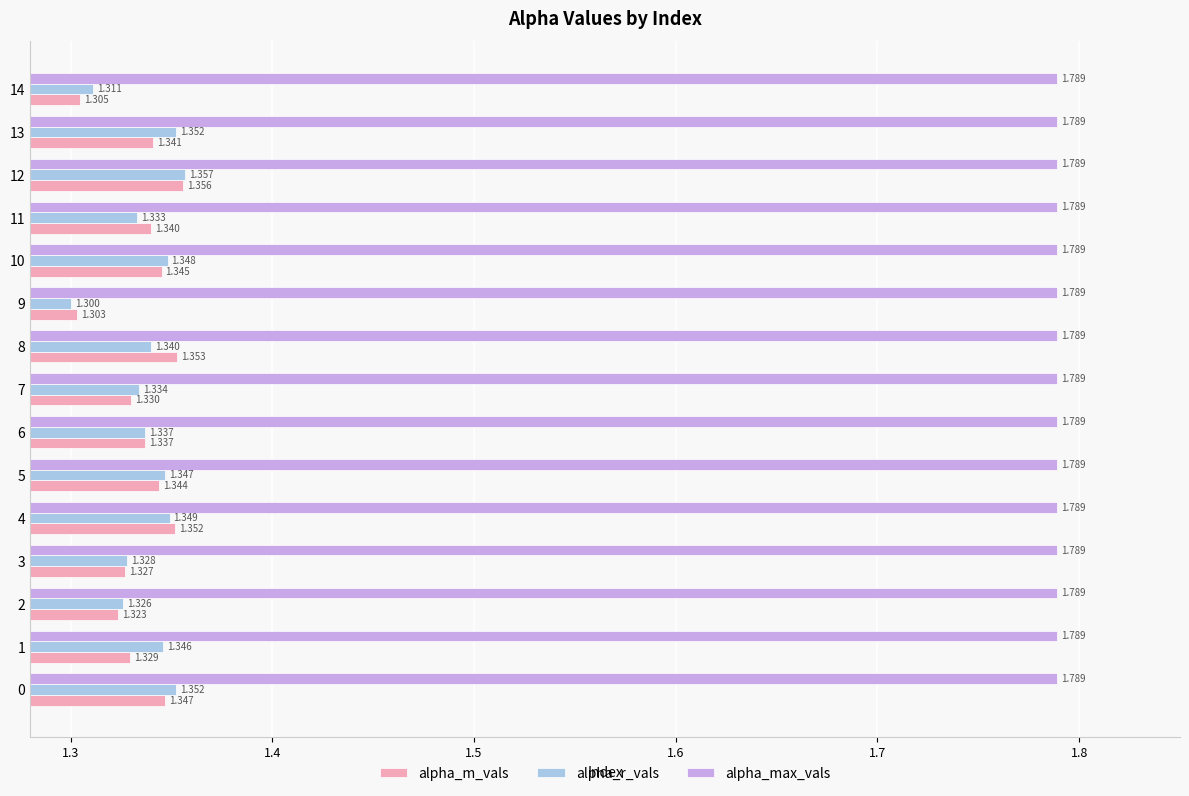

Which series has the largest range (max minus min)?

alpha_r_vals